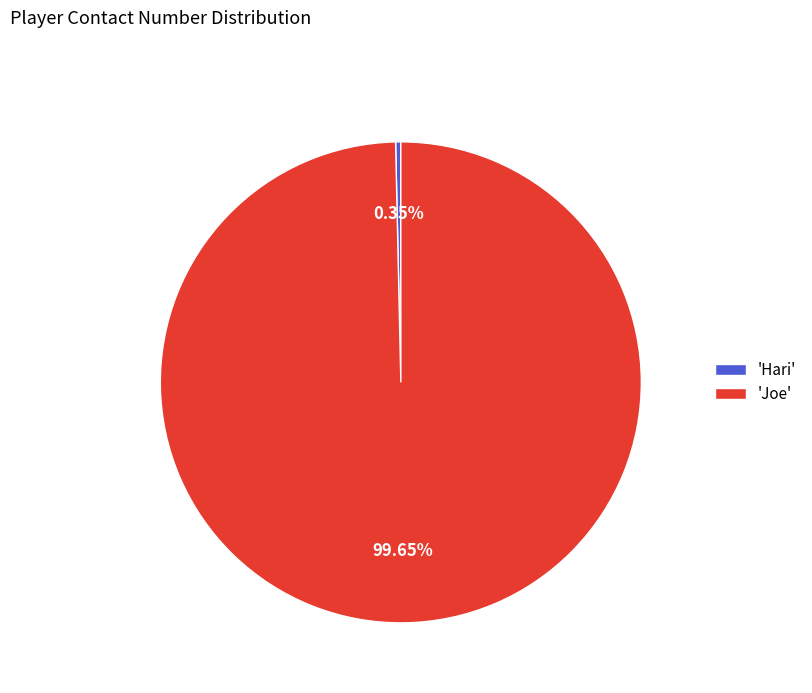

What is the smallest slice in the pie chart?

'Hari'